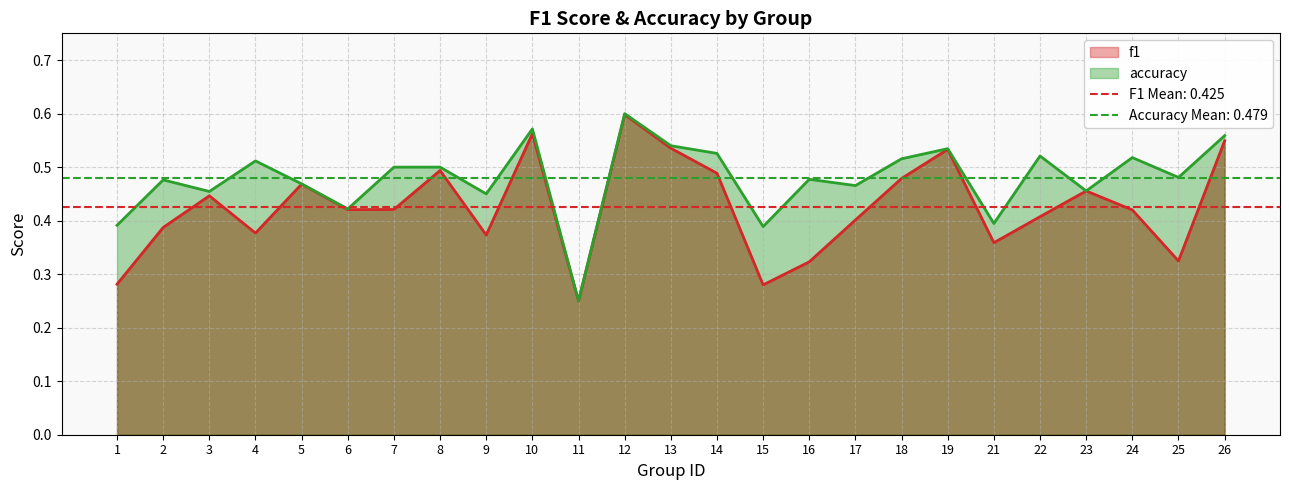

Reading left to right, extract all data points from this chart.

f1: 0.3	0.4	0.4	0.4	0.5	0.4	0.4	0.5	0.4	0.6	0.2	0.6	0.5	0.5	0.3	0.3	0.4	0.5	0.5	0.4	0.4	0.5	0.4	0.3	0.5
accuracy: 0.4	0.5	0.5	0.5	0.5	0.4	0.5	0.5	0.5	0.6	0.2	0.6	0.5	0.5	0.4	0.5	0.5	0.5	0.5	0.4	0.5	0.5	0.5	0.5	0.6